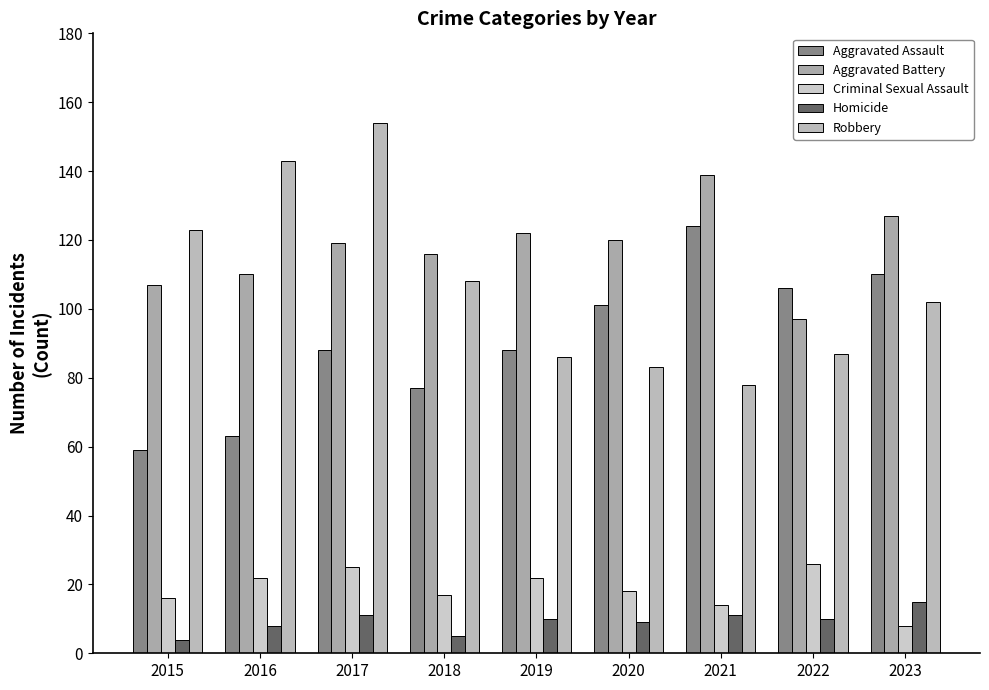

What is the sum of the Robbery values at 2018 and 2019?

194